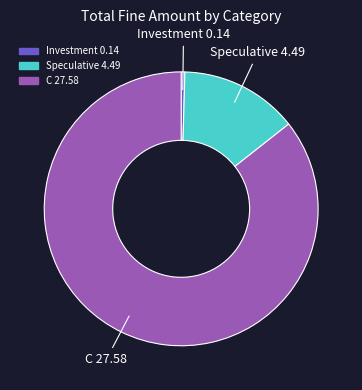

Do C and Speculative together represent more than half of the pie?

Yes